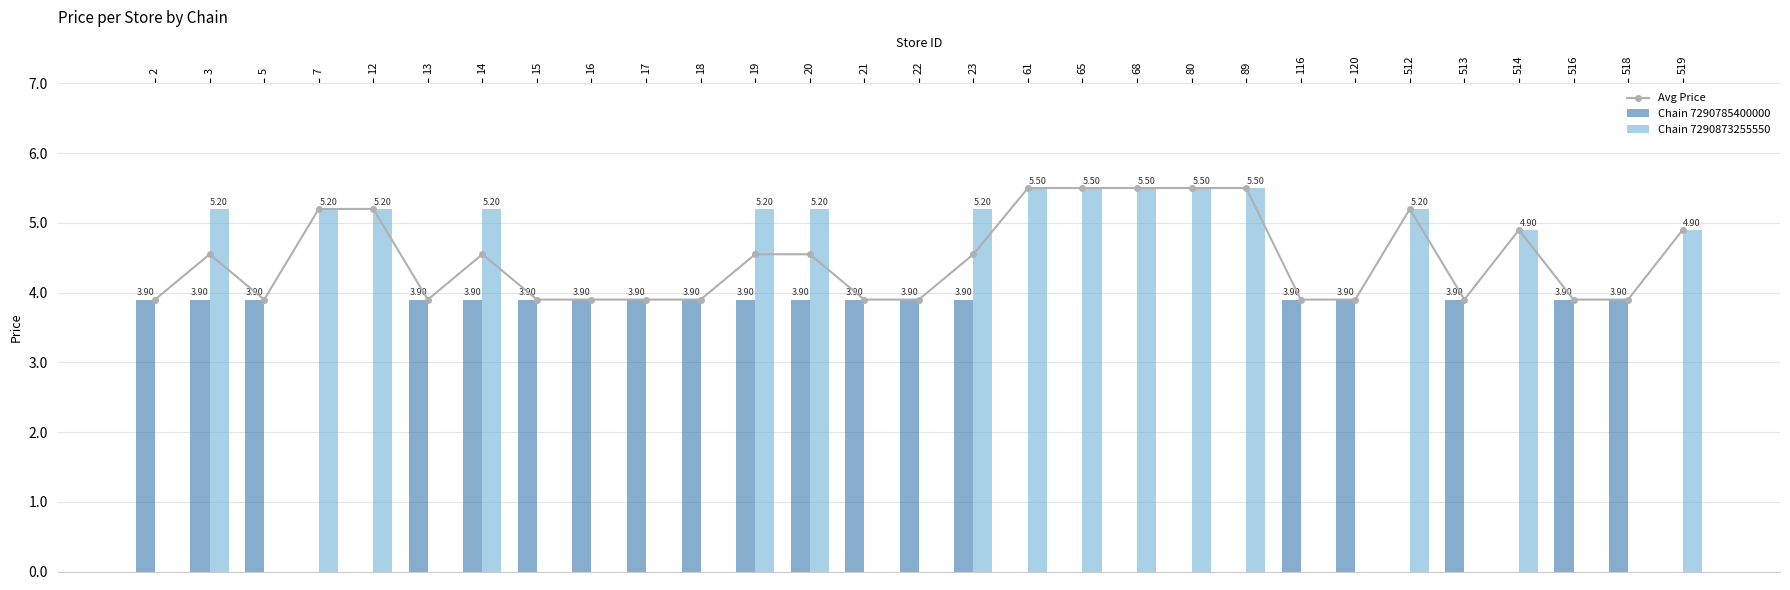

What is the average value of the Chain 7290873255550 series?

2.7